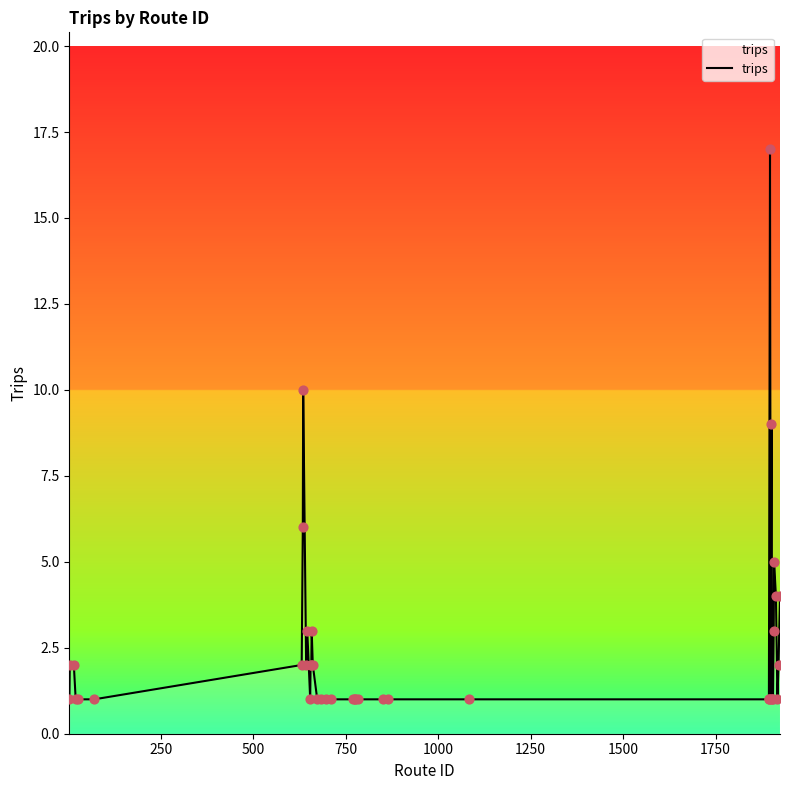

What is the greatest value displayed?

17